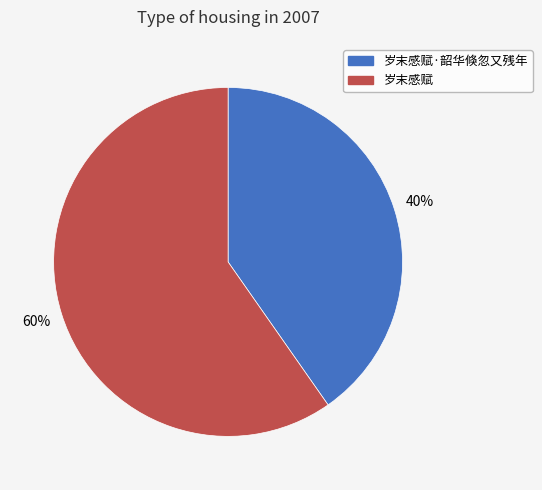

Approximately how many times larger is the value at 岁末感赋·韶华倏忽又残年 compared to 岁末感赋?

0.7